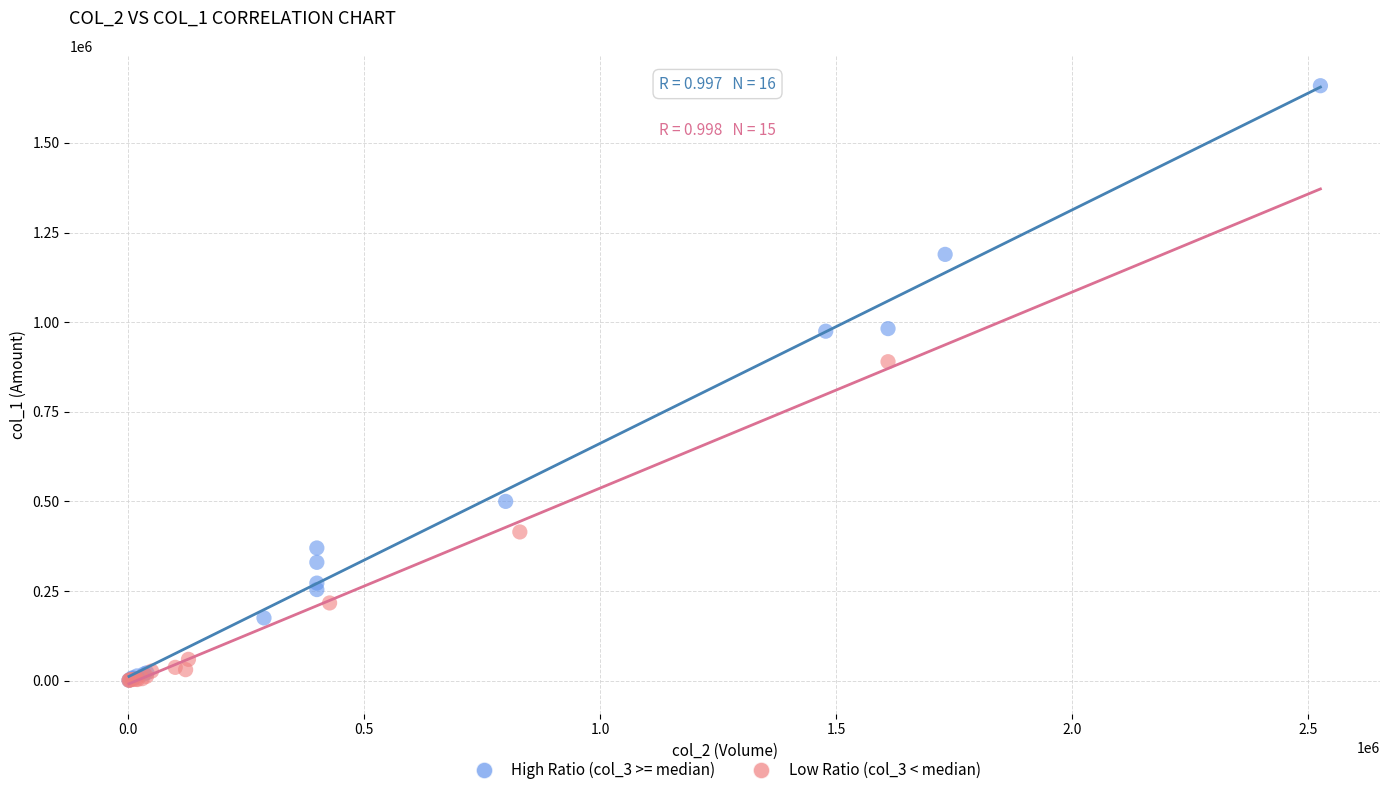

Which series has the widest spread of Y values?

High Ratio (col_3 >= median)